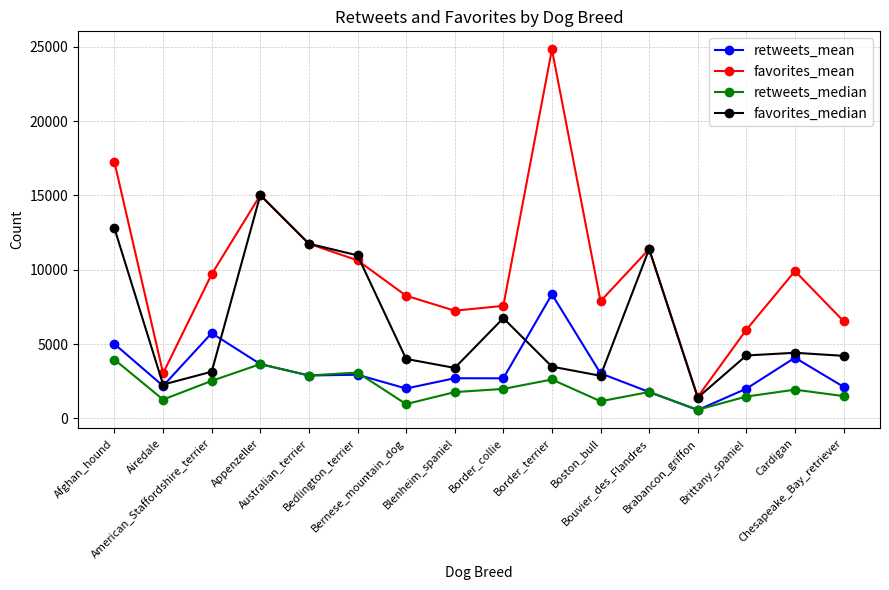

How many distinct data groups are displayed?

4